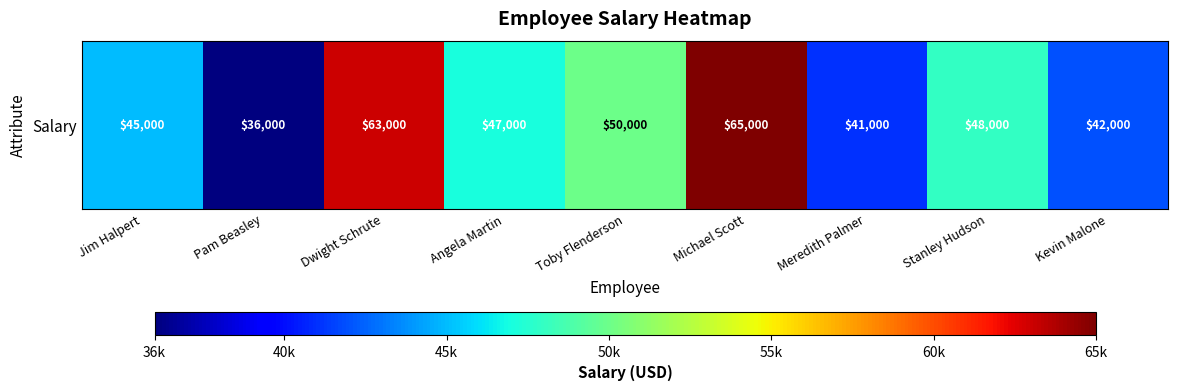

What is the sum of the values at Kevin Malone and Michael Scott?

107000